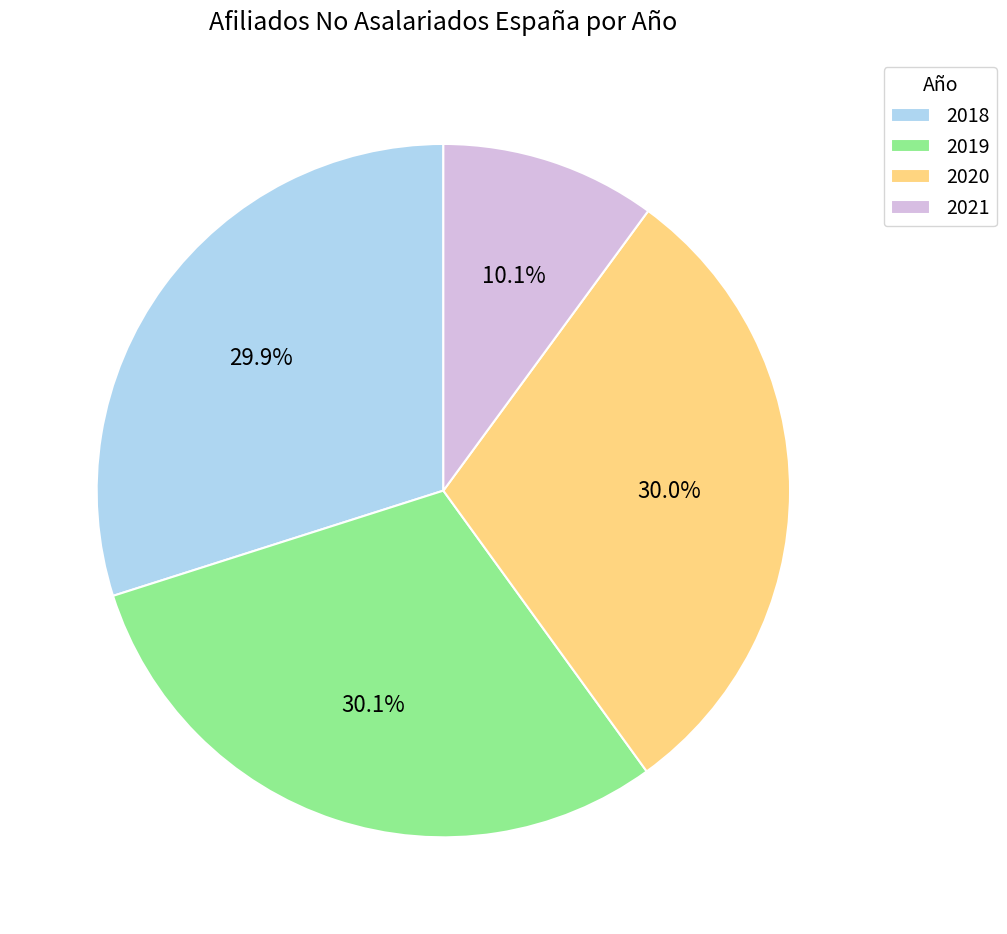

Approximately how many times larger is the value at 2018 compared to 2019?

1.0